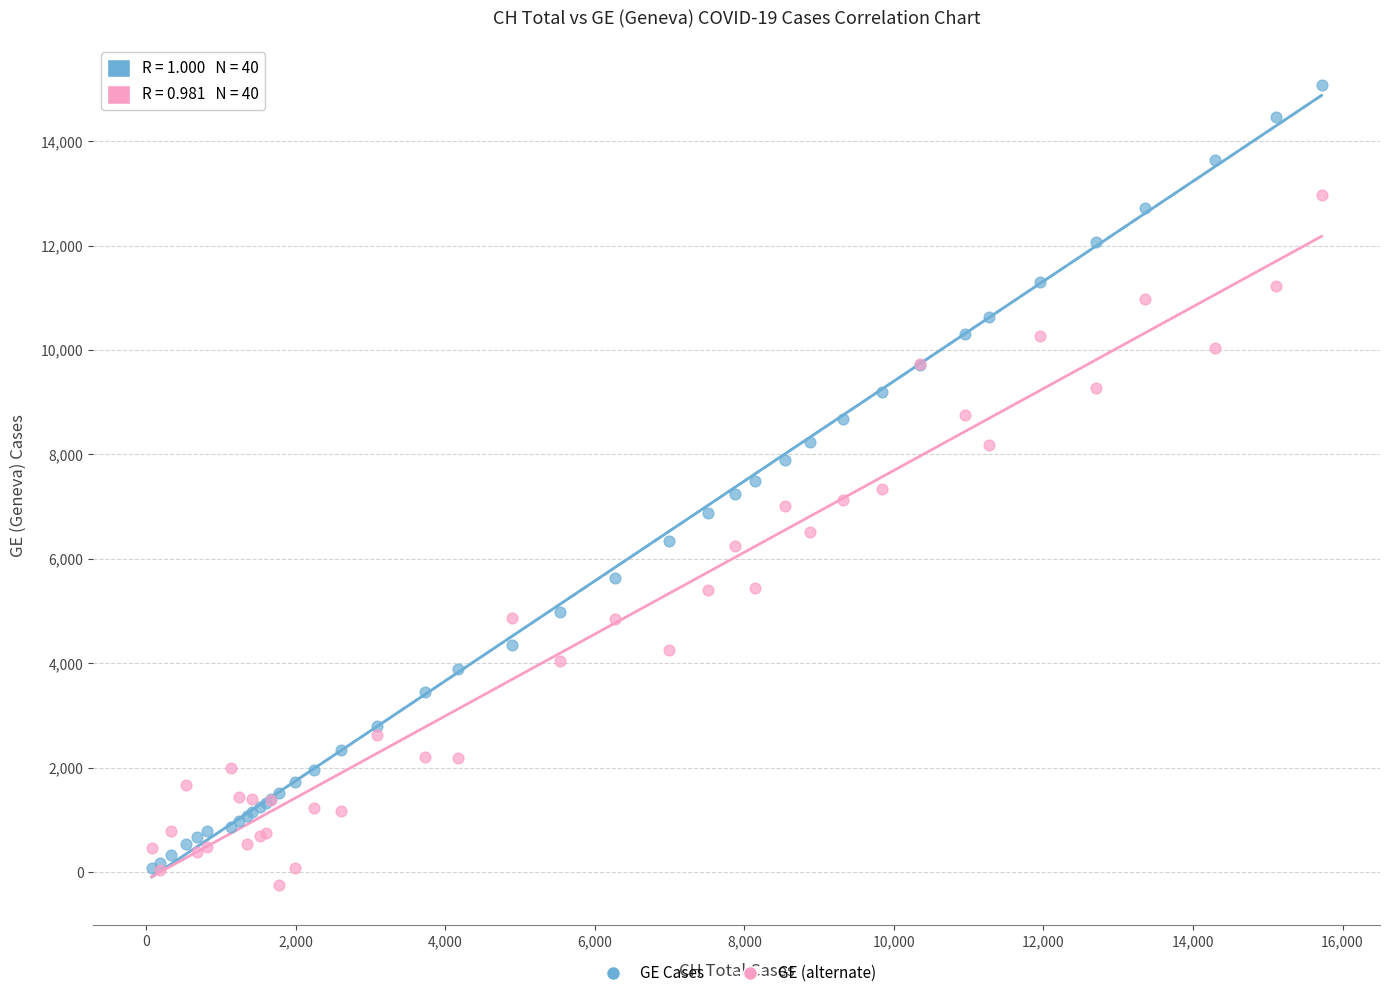

Which series has the widest spread of Y values?

GE Cases